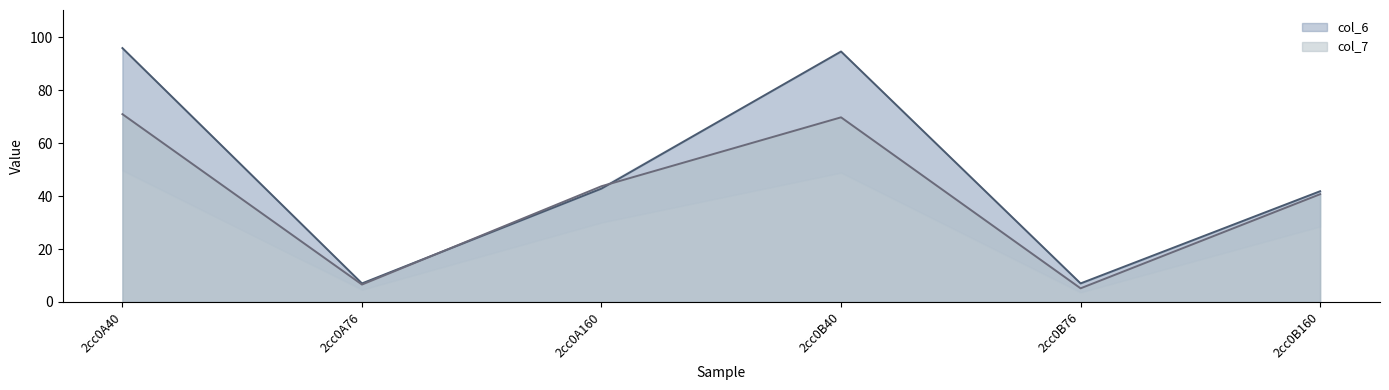

Rank the series by their average value, from highest to lowest.

col_6, col_7